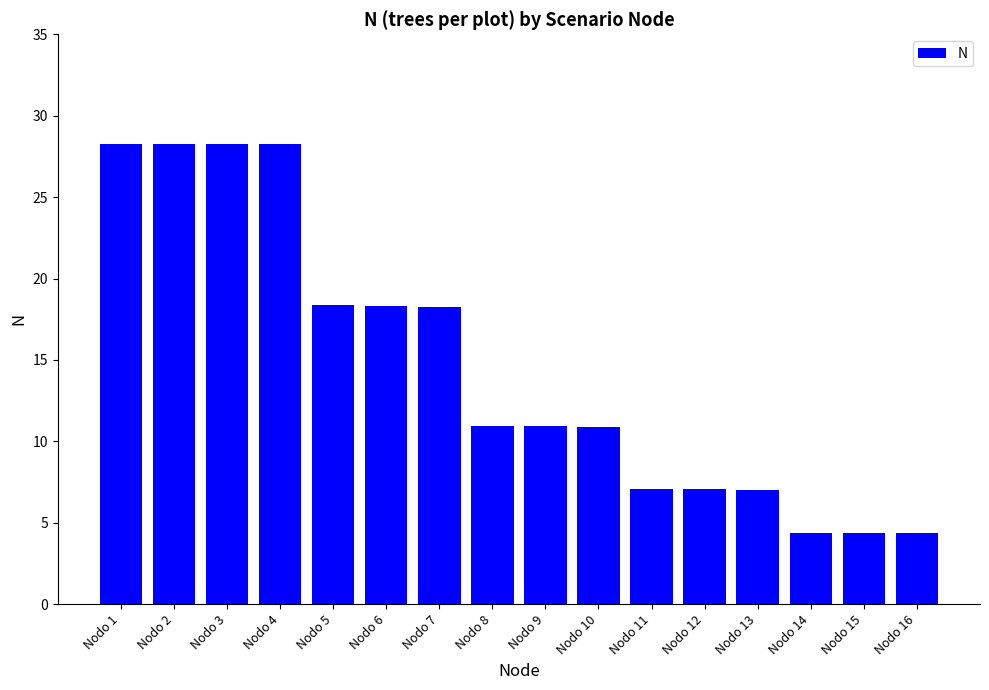

What is the value of the 15th bar from the left?

4.4